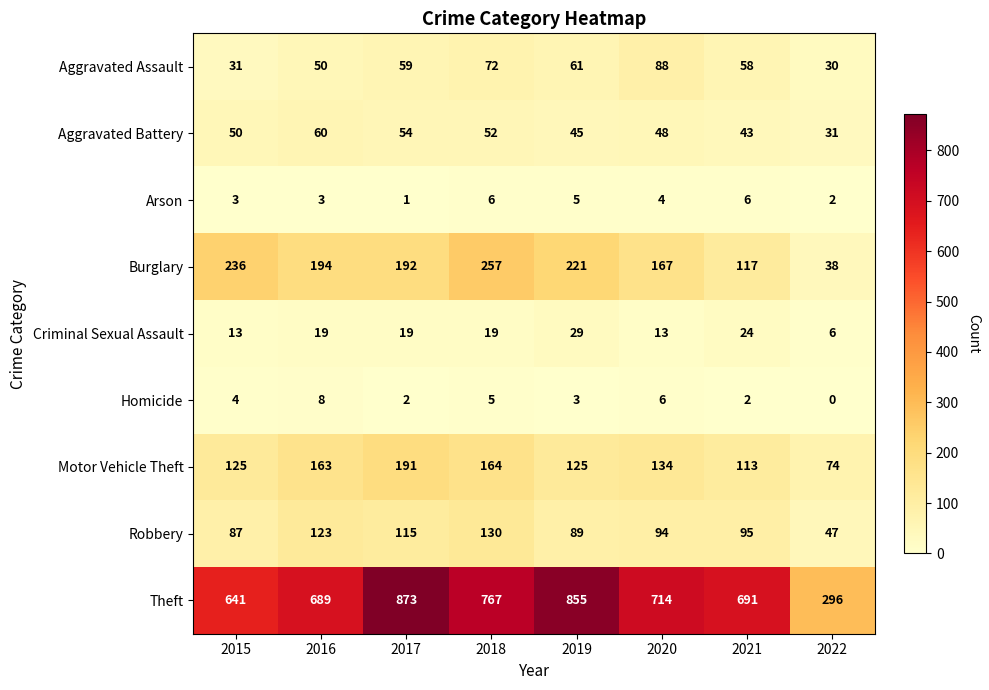

Rank the series at 2019 from highest to lowest value.

Theft, Burglary, Motor Vehicle Theft, Robbery, Aggravated Assault, Aggravated Battery, Criminal Sexual Assault, Arson, Homicide